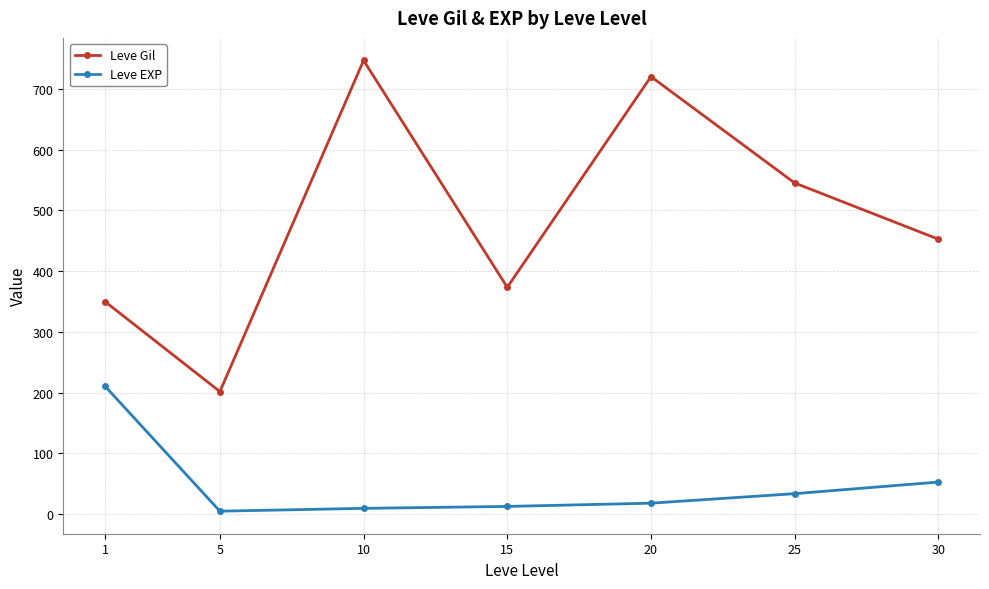

True or false: Leve Gil and Leve EXP intersect in this chart.

False